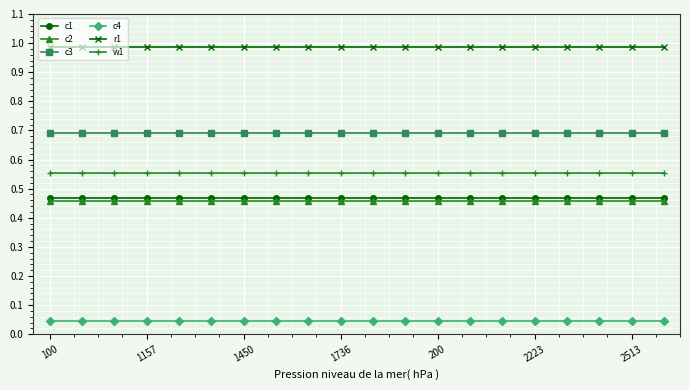

True or false: r1 and w1 intersect in this chart.

False